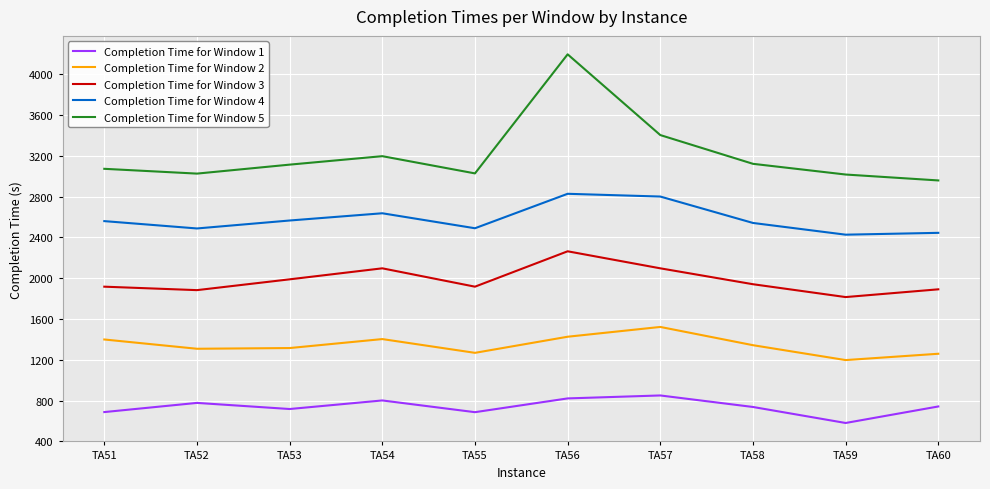

How many lines are shown in the chart?

5